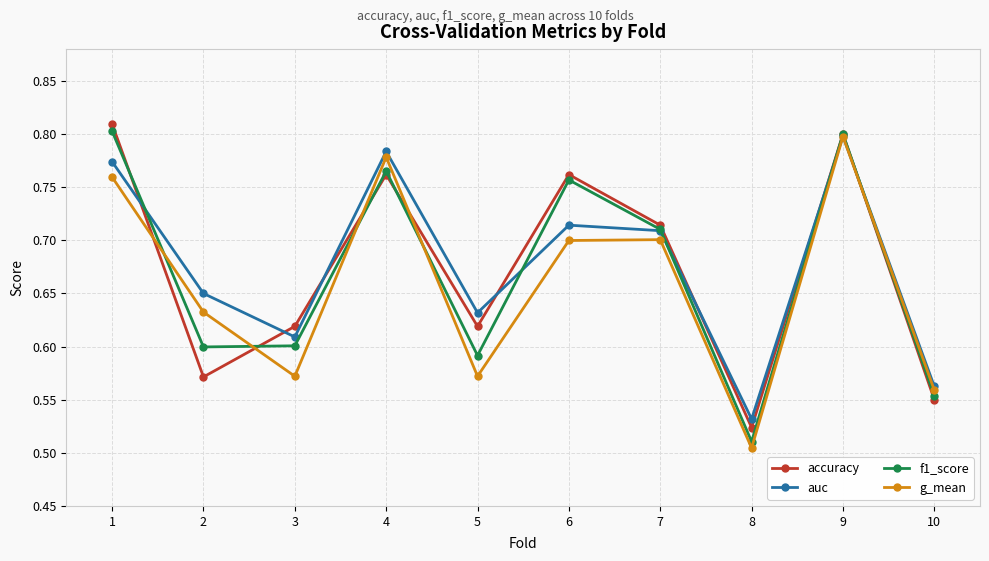

Is the value of auc at 7 greater than the value of g_mean at 9?

No